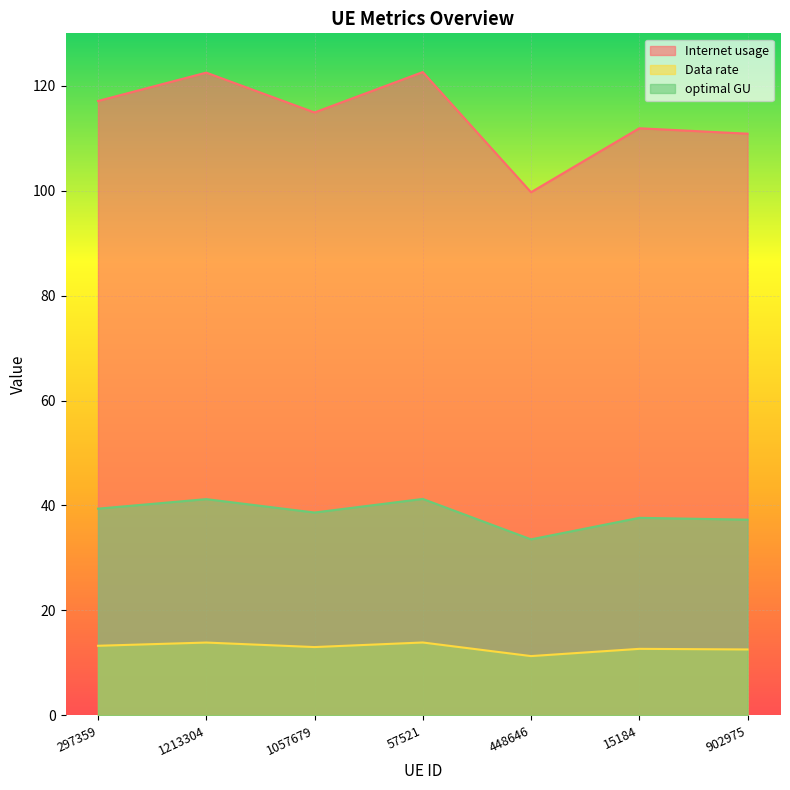

Is it true that Data rate equals 13.2 at 297359?

True